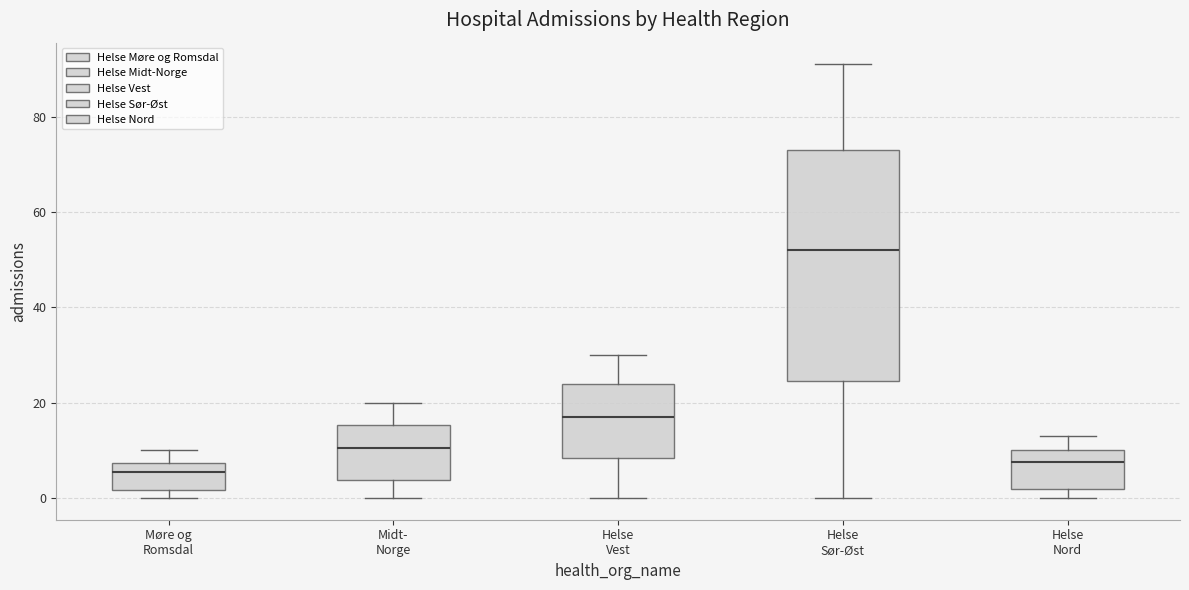

Reading left to right, read every box against the y-axis: the position of its median line, the range the box covers, and the ends of its whiskers. The values are not printed on the chart, so give them approximately, as read against the axis.

Møre og Romsdal: median 6, box 2 to 8, whiskers 0 to 10
Midt- Norge: median 10, box 4 to 16, whiskers 0 to 20
Helse Vest: median 18, box 8 to 24, whiskers 0 to 30
Helse Sør-Øst: median 52, box 24 to 74, whiskers 0 to 92
Helse Nord: median 8, box 2 to 10, whiskers 0 to 14